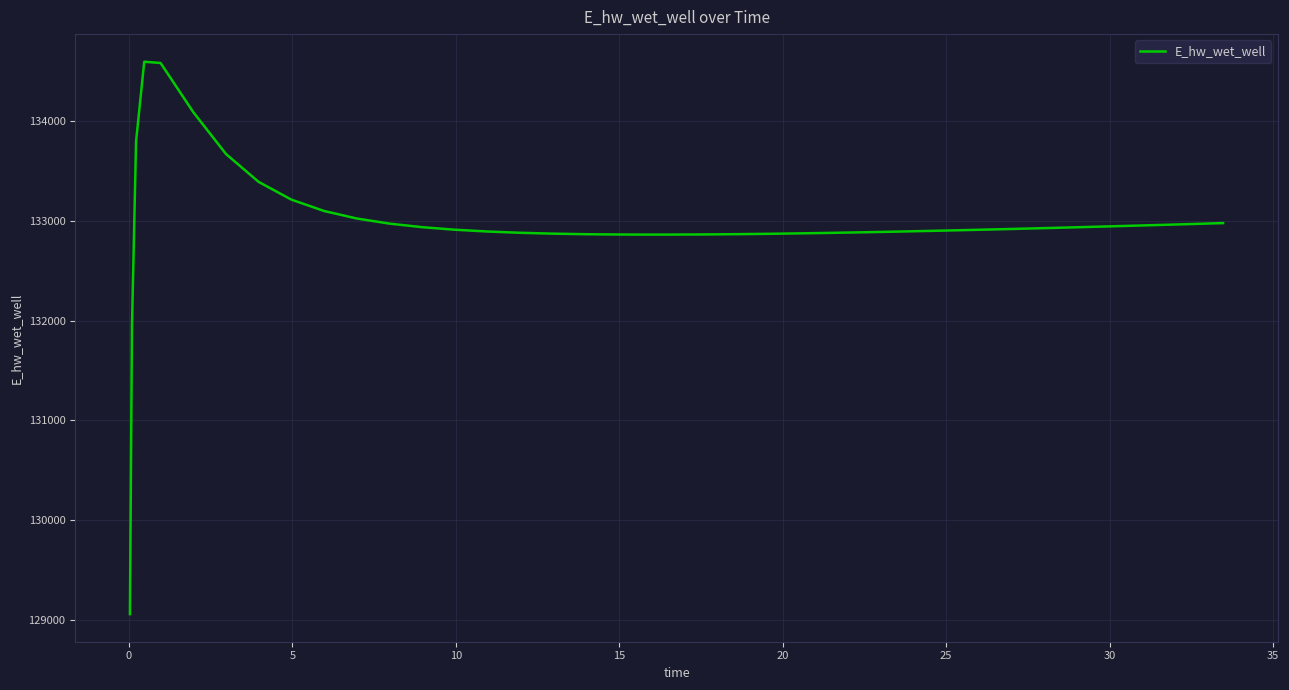

What is the greatest value displayed?

134596.9